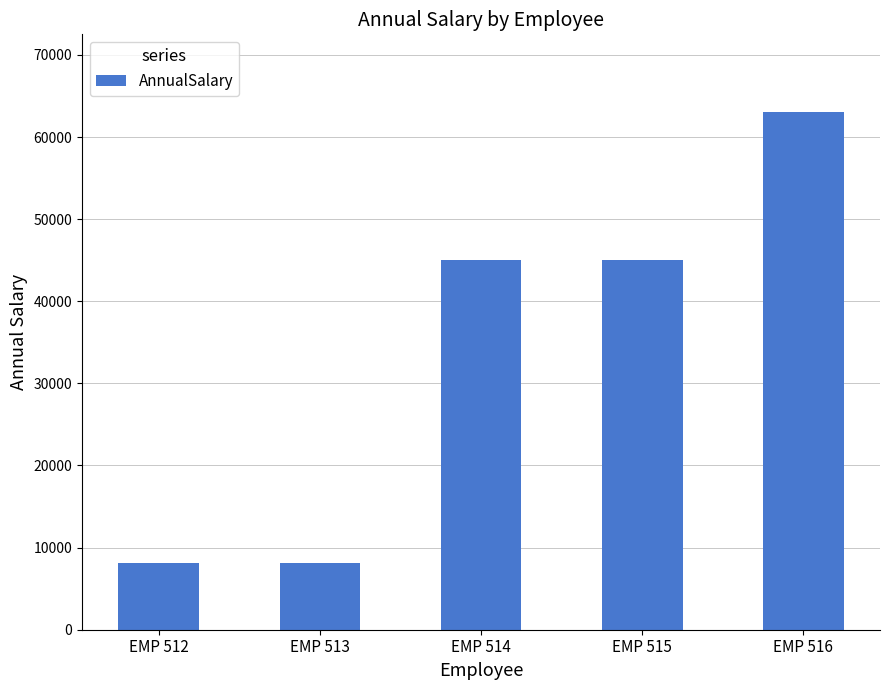

The chart shows a value of 45006.5 at EMP 514. True or false?

True